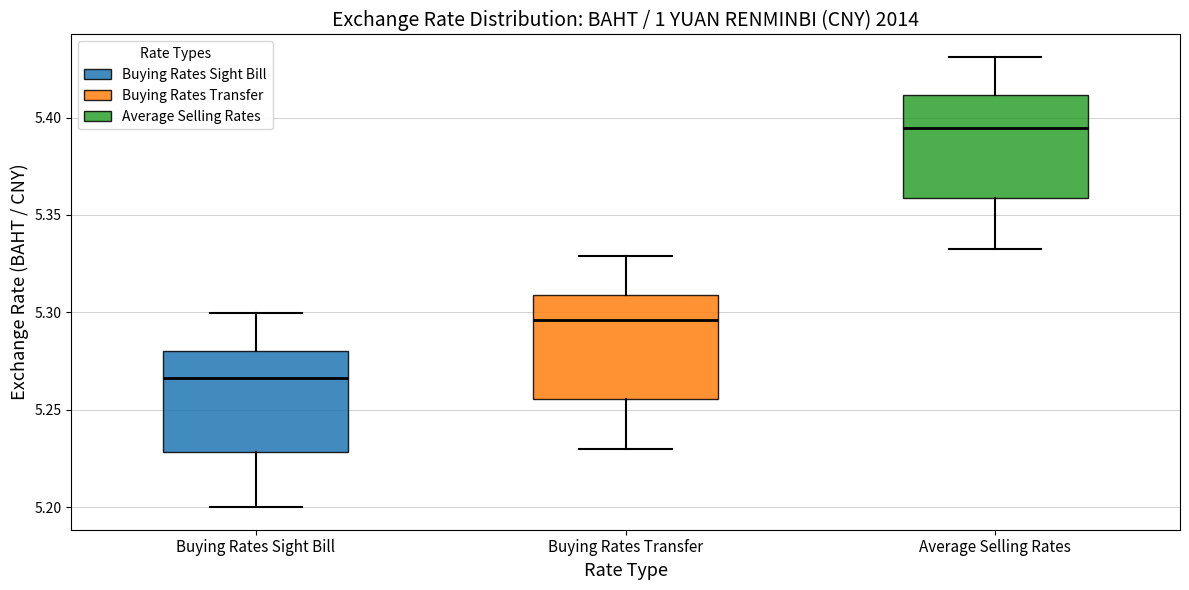

Where is the lower edge of the box for Average Selling Rates on the y-axis? The values are not printed on the chart, so give them approximately, as read against the axis.

5.360